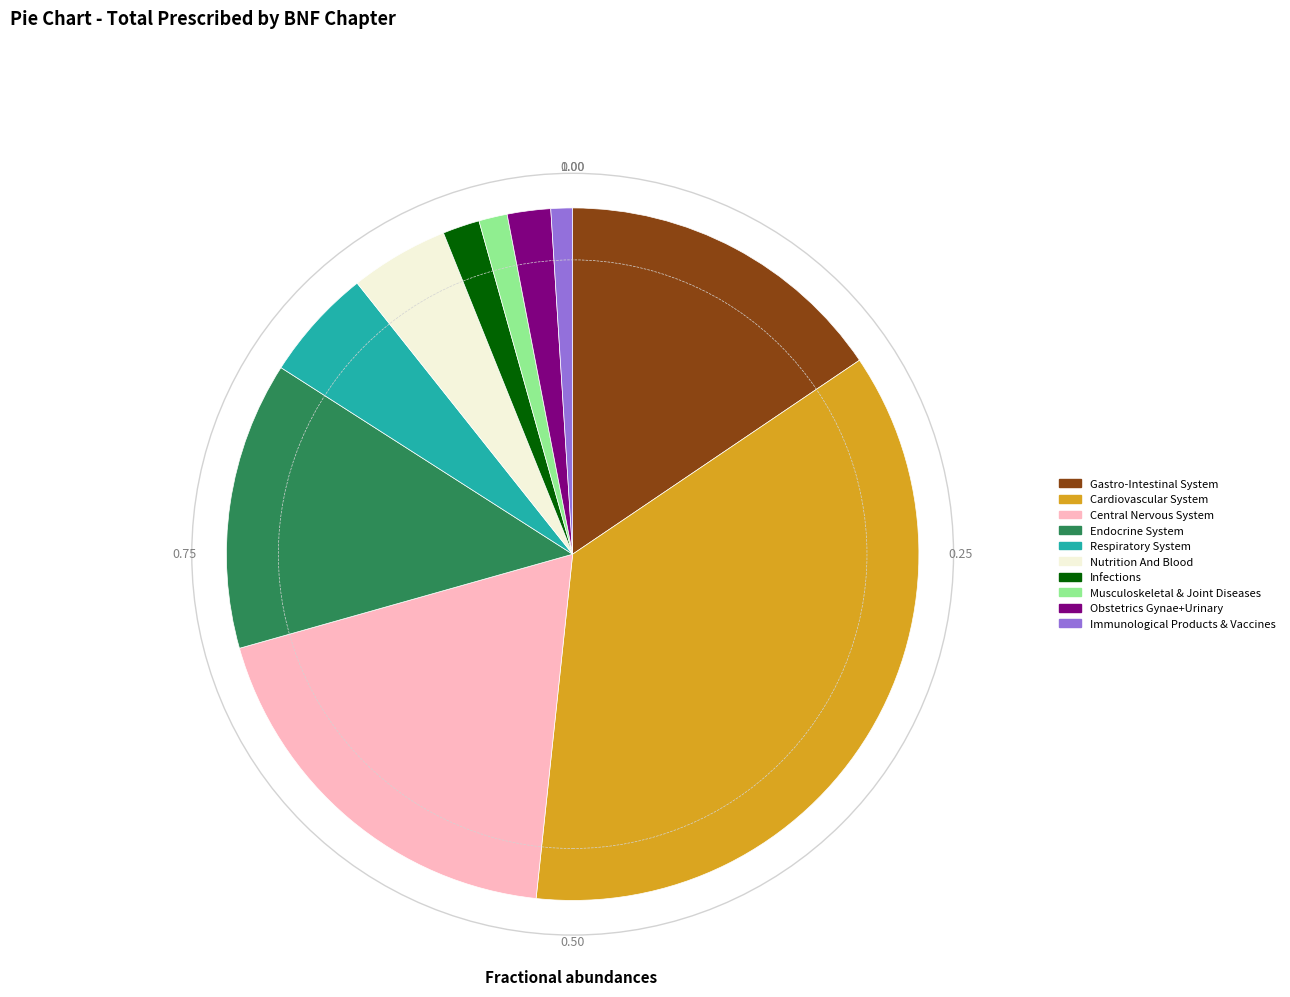

Which category has the biggest portion of the pie?

Cardiovascular System